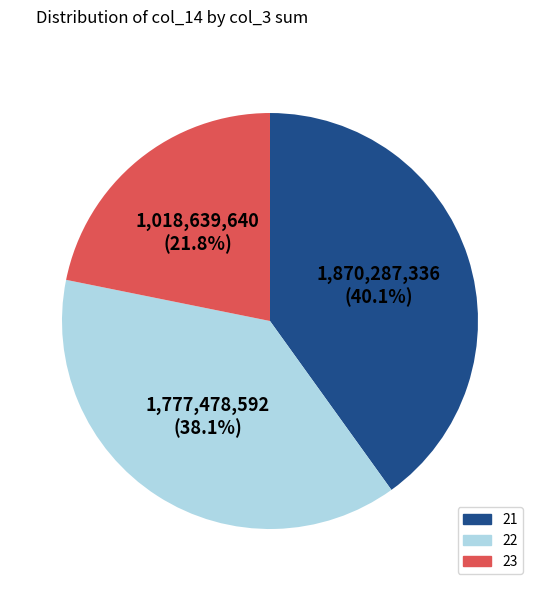

Is there a majority slice in this chart?

No